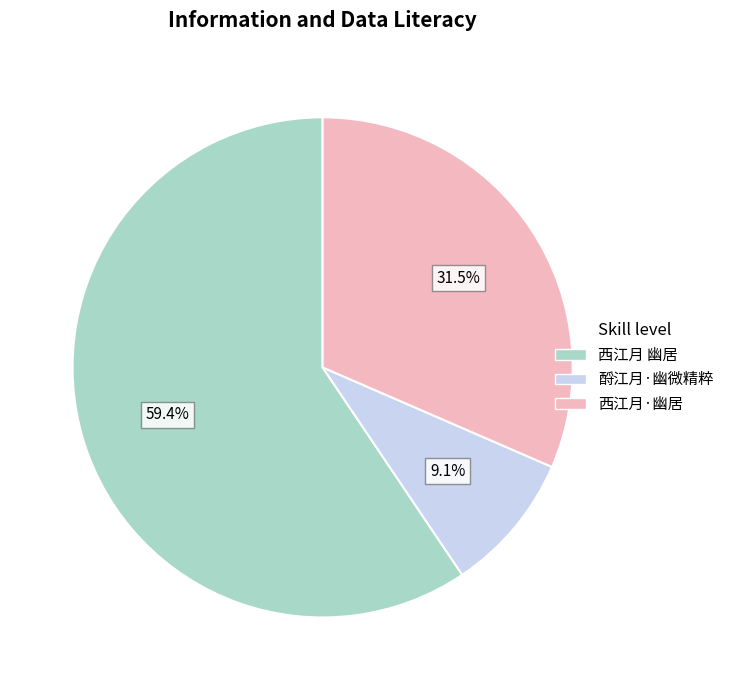

Is there any slice that represents more than half of the pie?

Yes